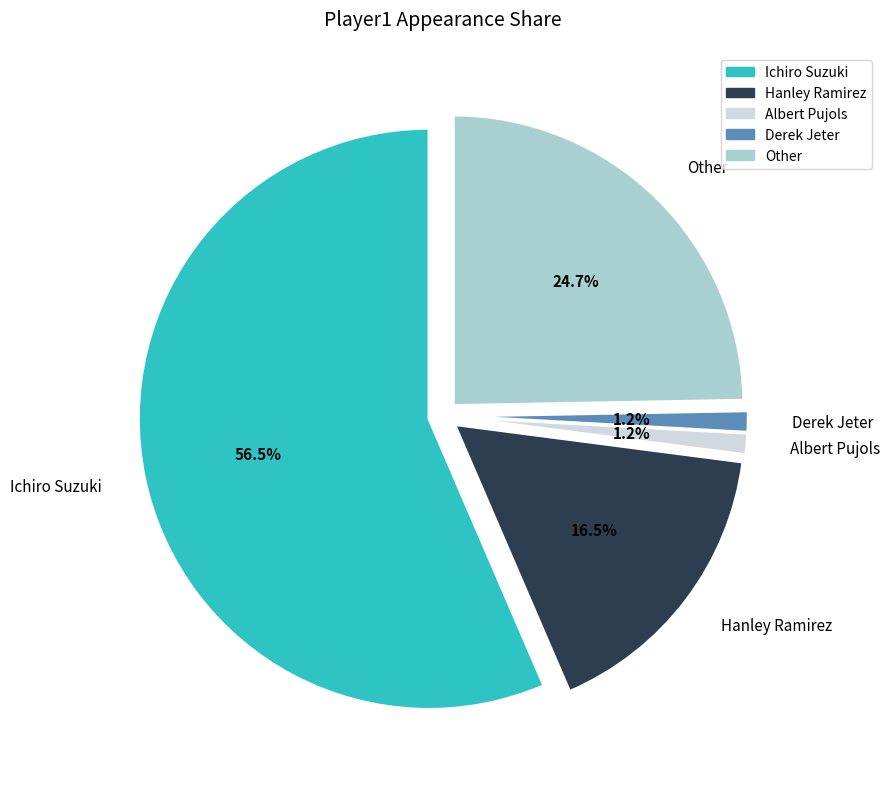

To the nearest percent, what is the combined percentage of Ichiro Suzuki and Derek Jeter?

58%